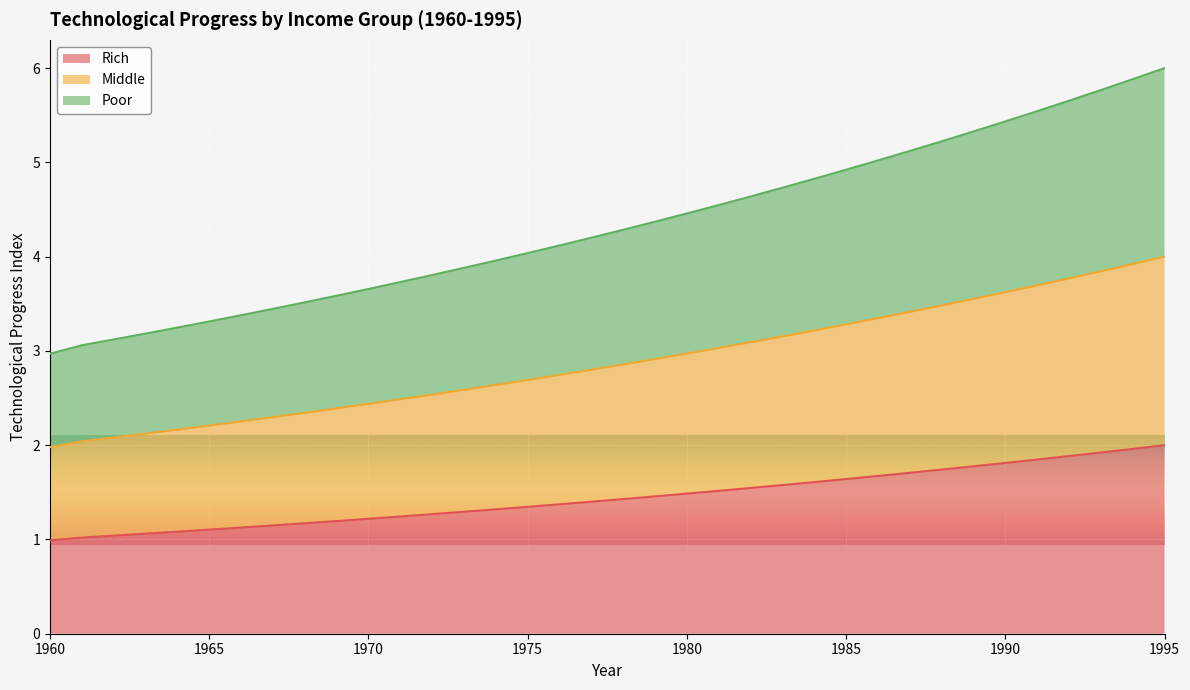

True or false: Middle and Rich intersect in this chart.

False